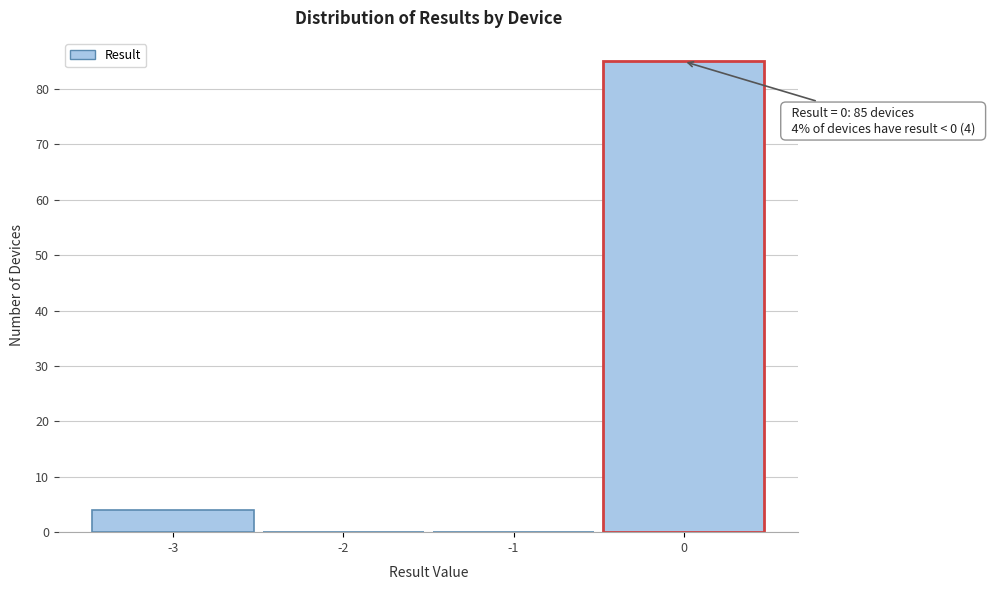

Over which range of the x-axis is the bar tallest?

-0.5 to 0.5